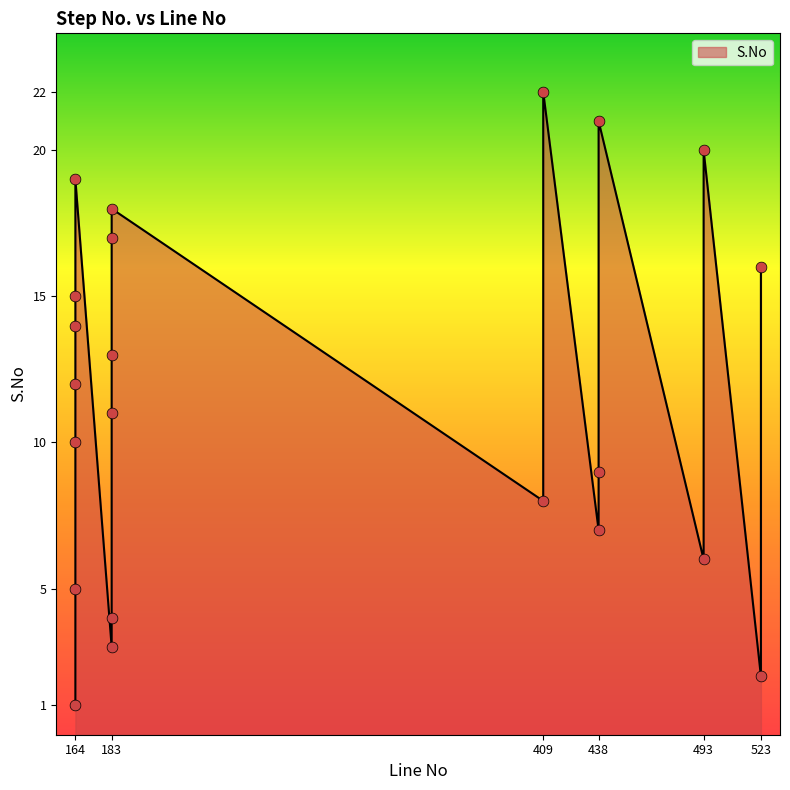

What is the change in value from 438 to 183?

+11